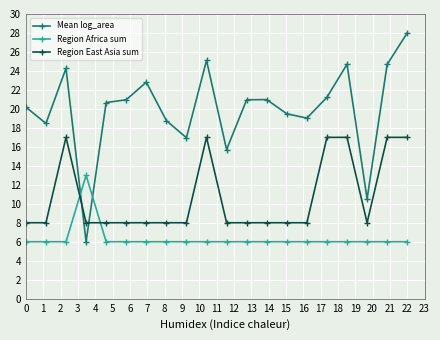

What is the difference between the maximum and second lowest values in the Mean log_area series?

17.5